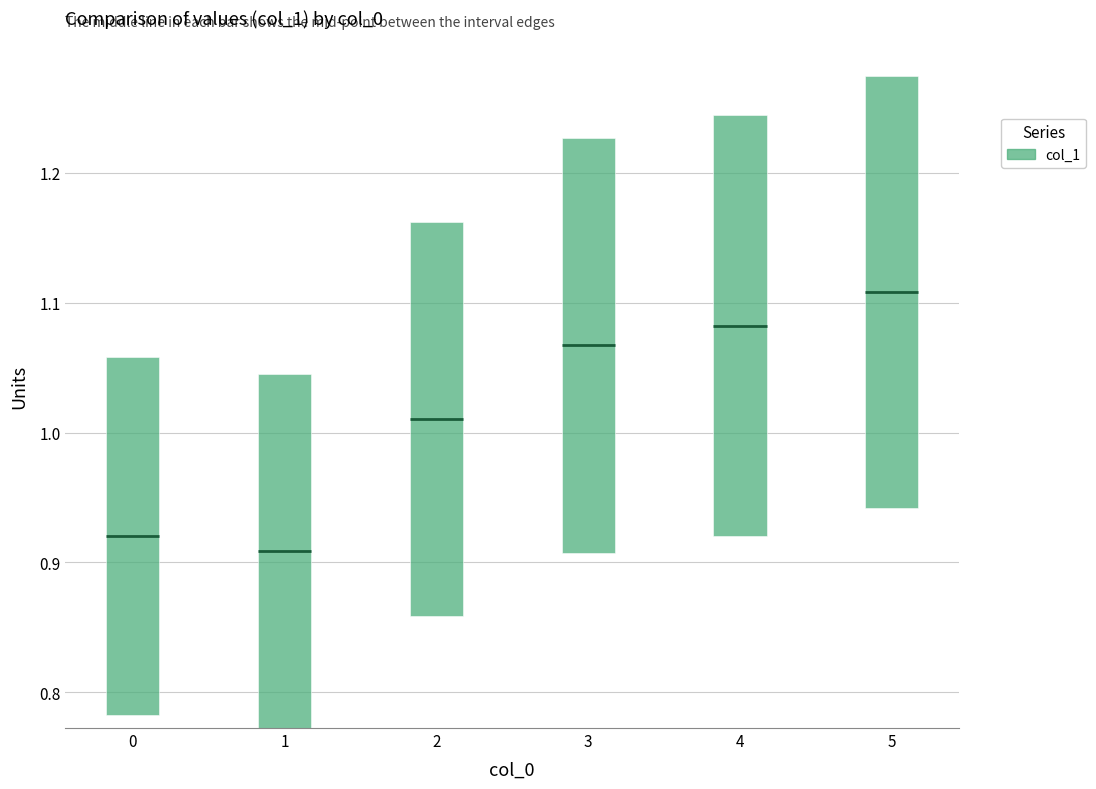

Is it true that the value at 1 is 0.3?

True